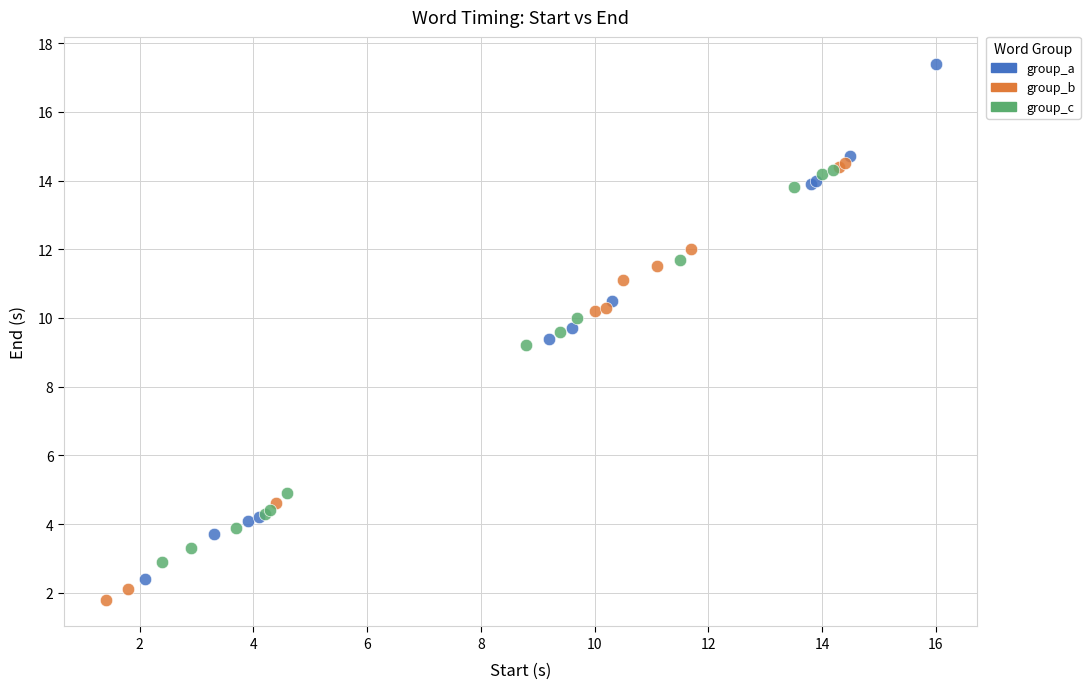

Which series contains the highest Y value?

group_a